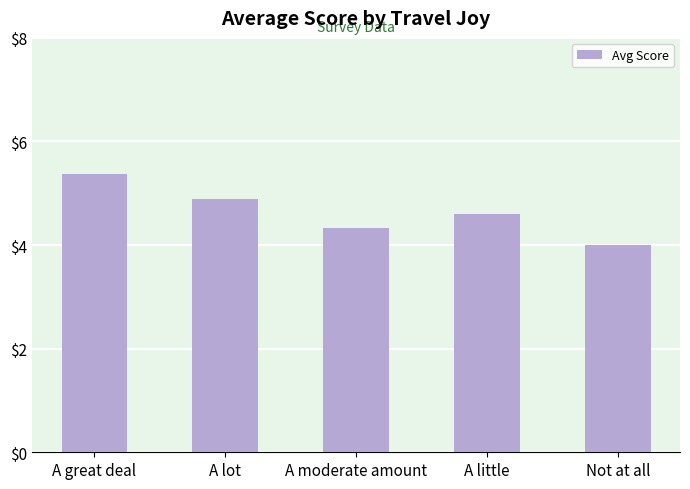

What is the change in value from A great deal to A little?

-0.8